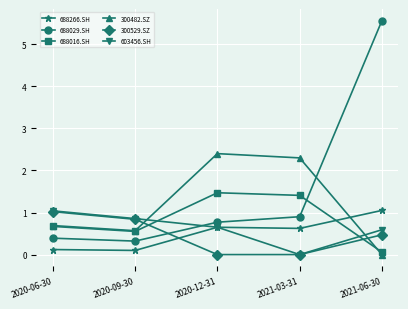

What position from the left is 2021-06-30?

5